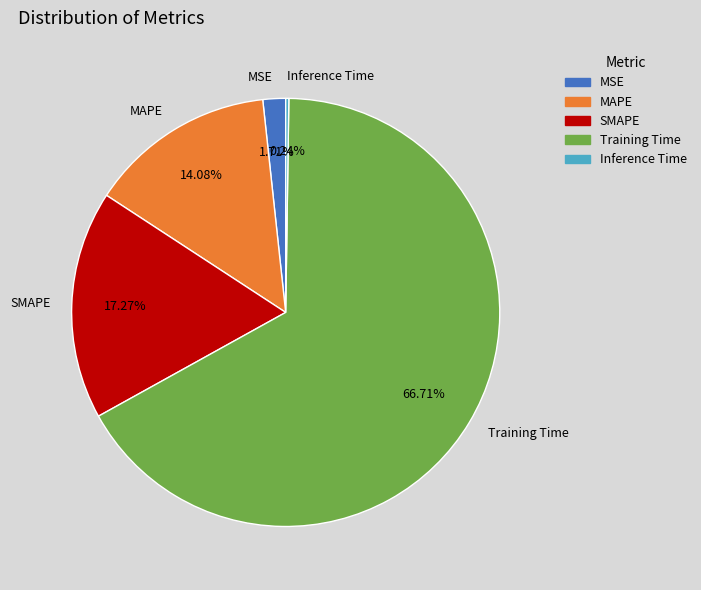

Does Training Time account for over 50% of the chart?

Yes